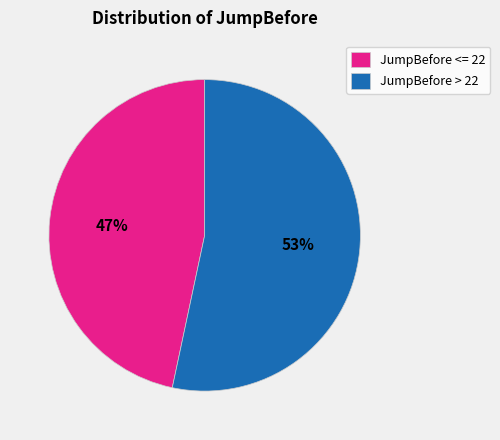

To the nearest percent, what portion does JumpBefore <= 22 represent?

47%